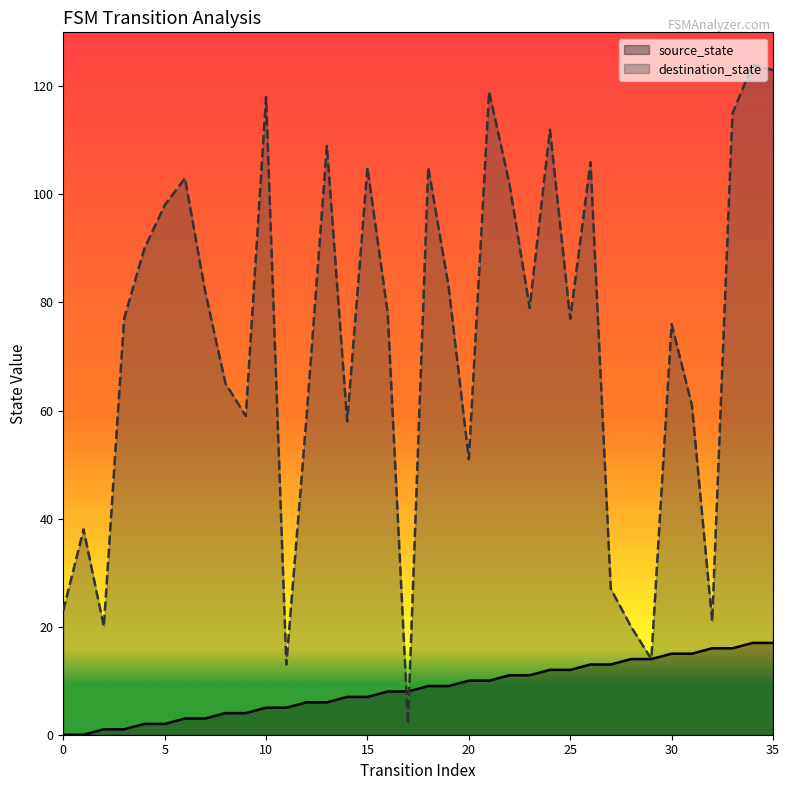

What are all the series names shown in the legend?

source_state, destination_state